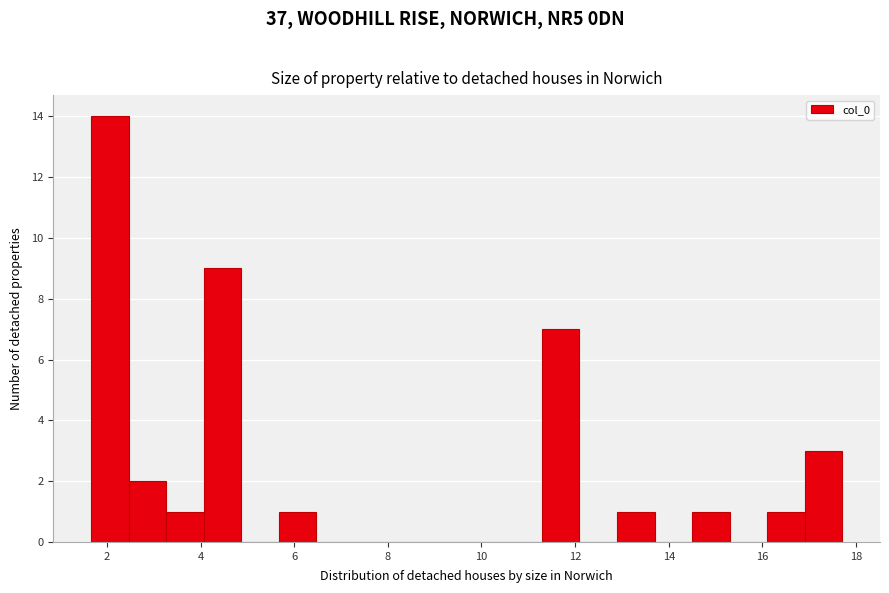

Reading left to right, transcribe this chart: for each bar, give the range it covers on the x-axis and its height. Neither the bar edges nor the heights are printed on the chart, so give them approximately, as read against the axes.

1.6 to 2.4: 14
2.4 to 3.2: 2
3.2 to 4.0: 1
4.0 to 4.8: 9
4.8 to 5.6: 0
5.6 to 6.4: 1
6.4 to 7.2: 0
7.2 to 8.0: 0
8.0 to 8.8: 0
8.8 to 9.6: 0
9.6 to 10.4: 0
10.4 to 11.2: 0
11.2 to 12.0: 7
12.0 to 12.8: 0
12.8 to 13.6: 1
13.6 to 14.4: 0
14.4 to 15.4: 1
15.4 to 16.2: 0
16.2 to 17.0: 1
17.0 to 17.8: 3